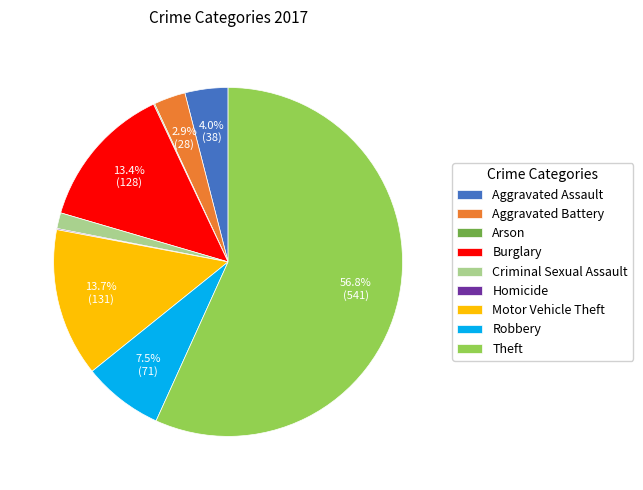

Which category has the biggest portion of the pie?

Theft